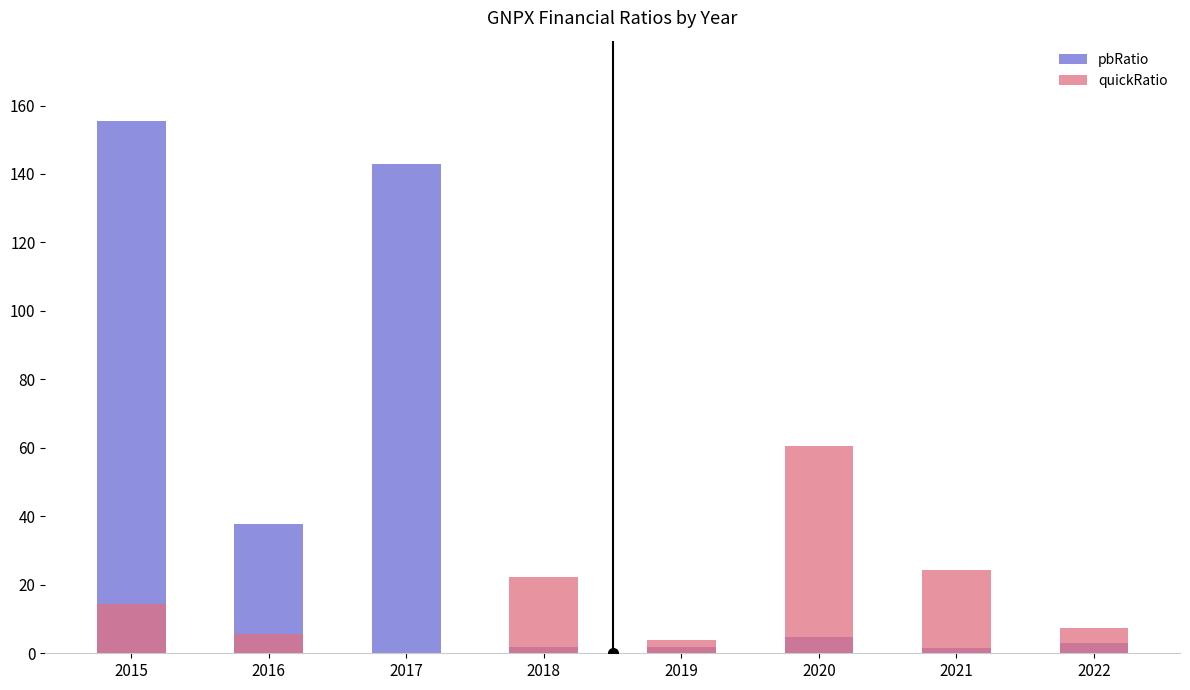

Reading left to right, list all the values displayed in this chart.

pbRatio: 2015=155.6	2016=37.7	2017=142.9	2018=1.7	2019=1.7	2020=4.8	2021=1.5	2022=3.1
quickRatio: 2015=14.3	2016=5.6	2017=0.2	2018=22.2	2019=3.9	2020=60.6	2021=24.4	2022=7.5